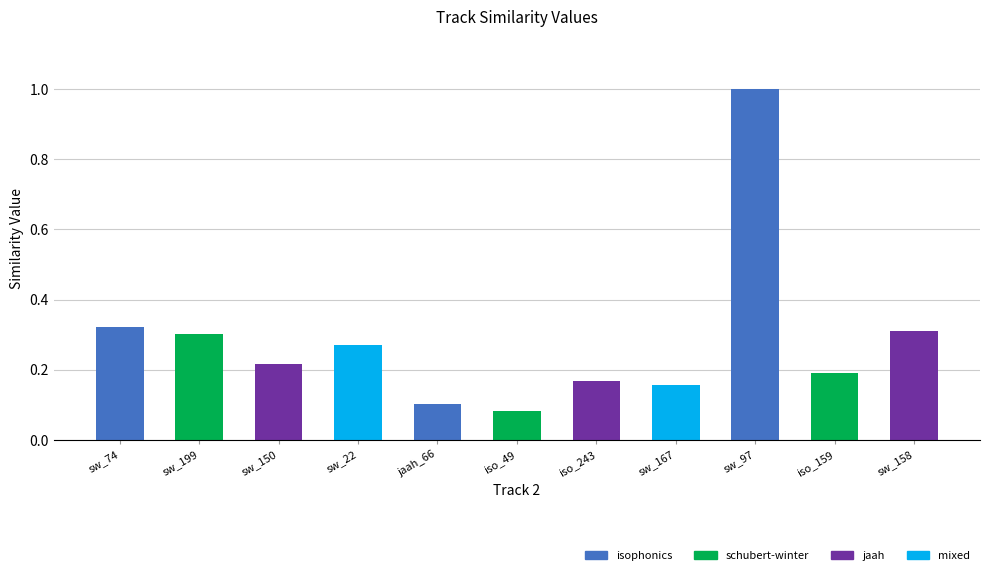

Does the chart contain stacked bars?

No